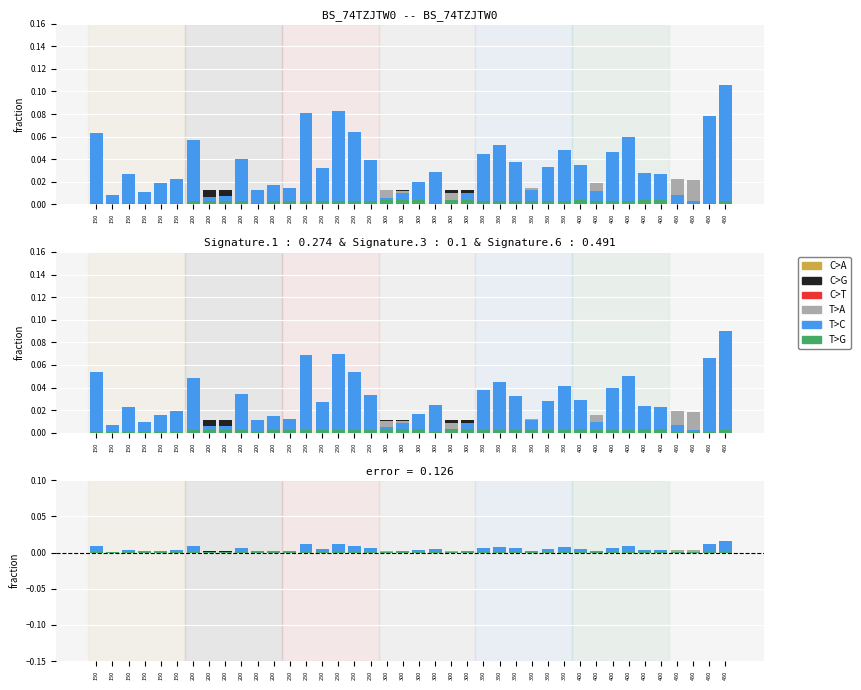

What are all the series names shown in the legend?

C>A, C>G, C>T, T>A, T>C, T>G